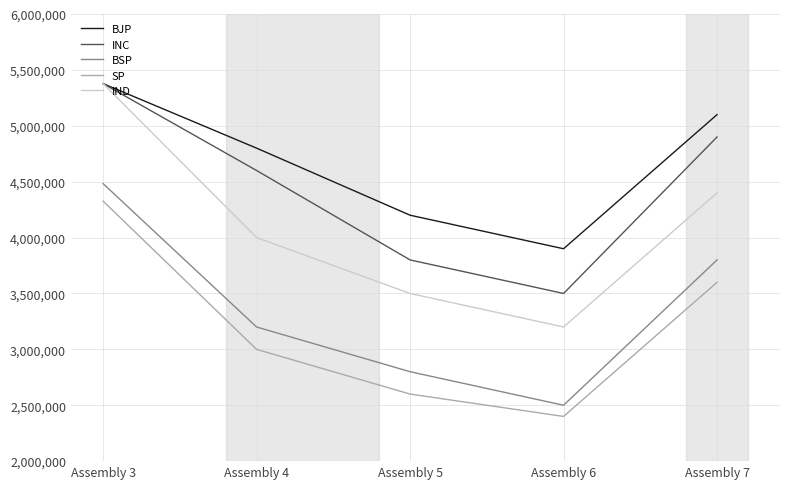

True or false: BSP and SP cross at least once.

False